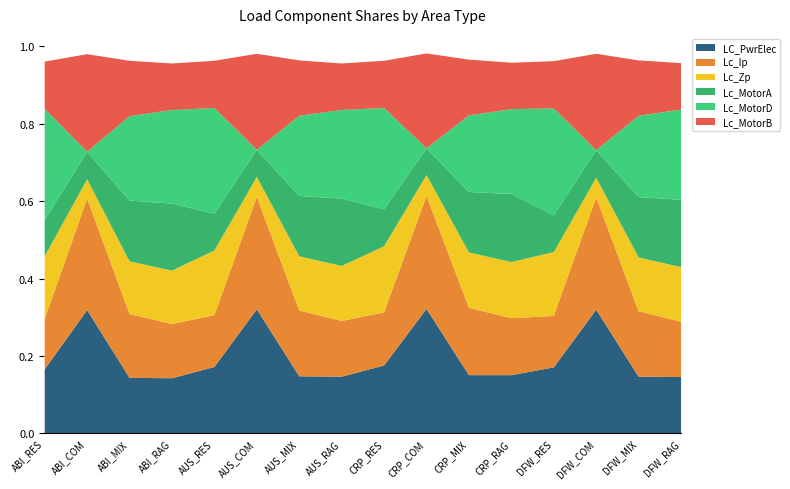

At which label does LC_PwrElec reach its peak?

CRP_COM